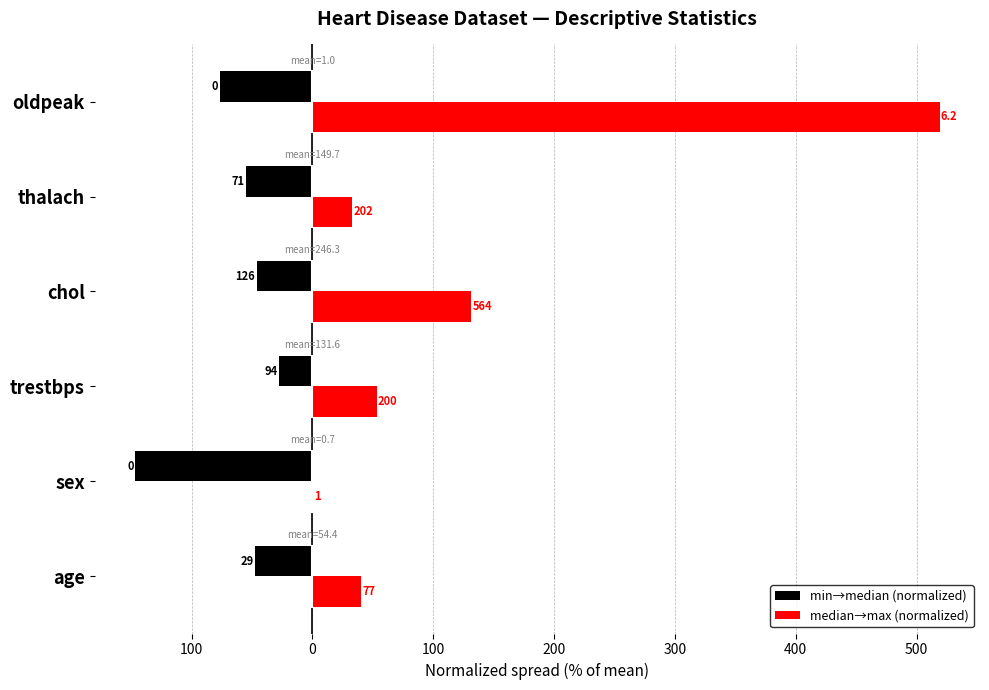

What are all the series names shown in the legend?

min→median (normalized), median→max (normalized)